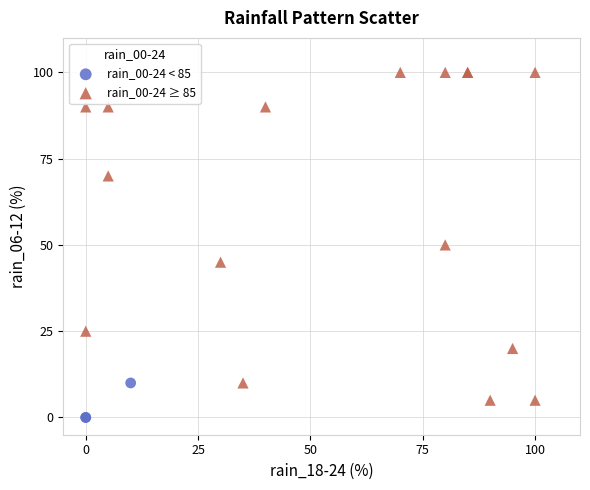

Which series has the widest spread of Y values?

rain_00-24 ≥ 85